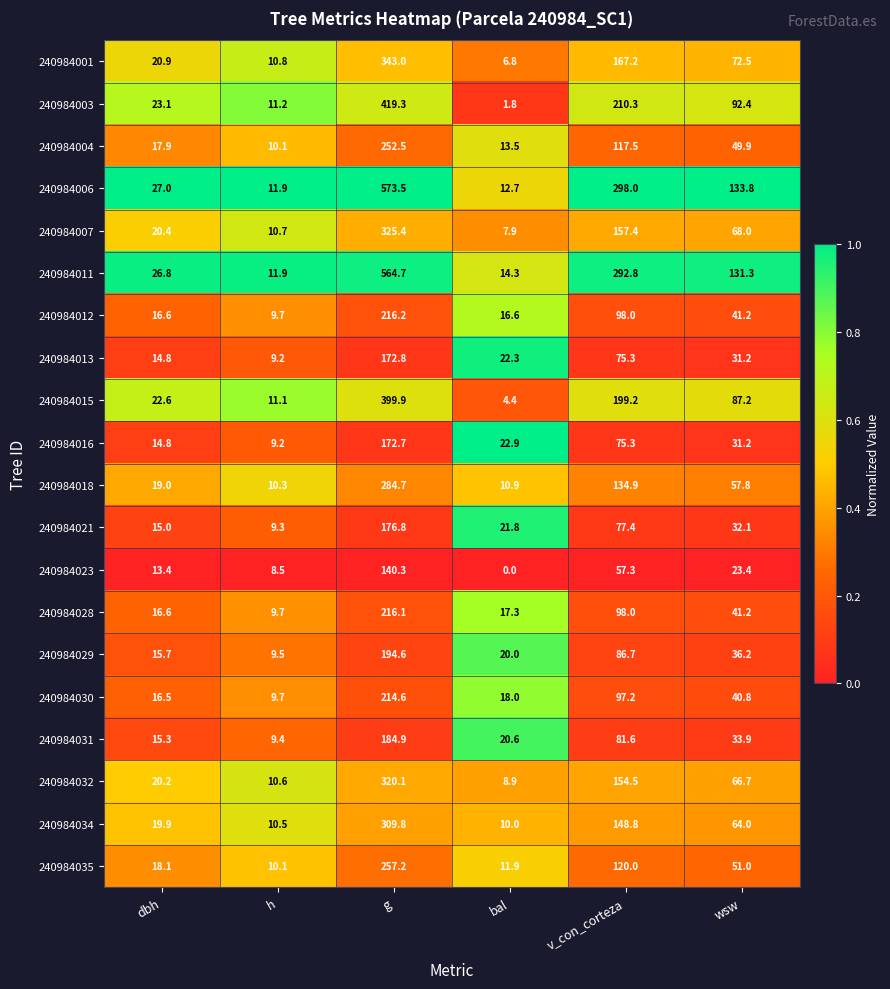

At which category does the chart reach its peak across all series?

g